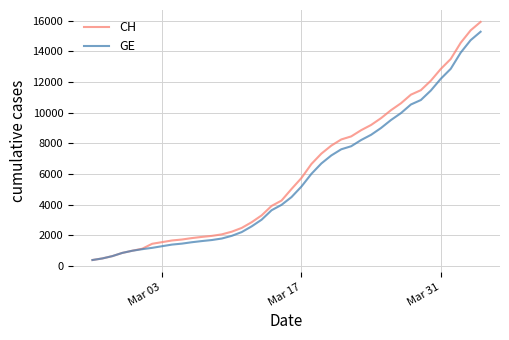

What is the average value of the CH series?

6053